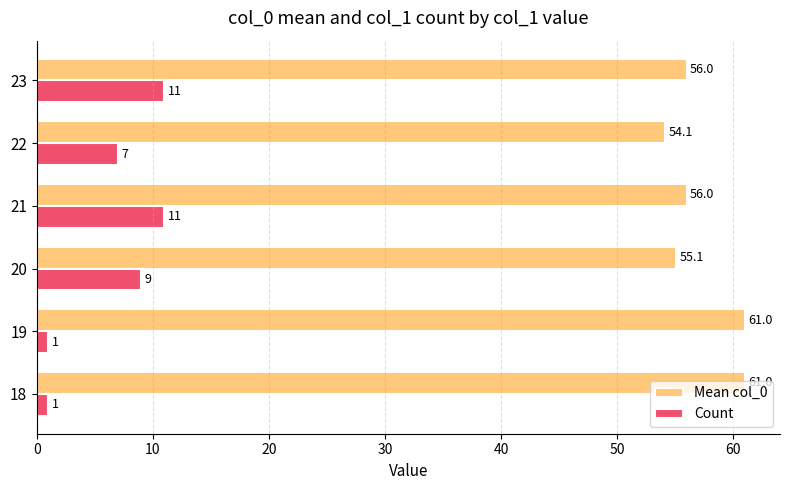

What is the total value across all series at 19?

62.0